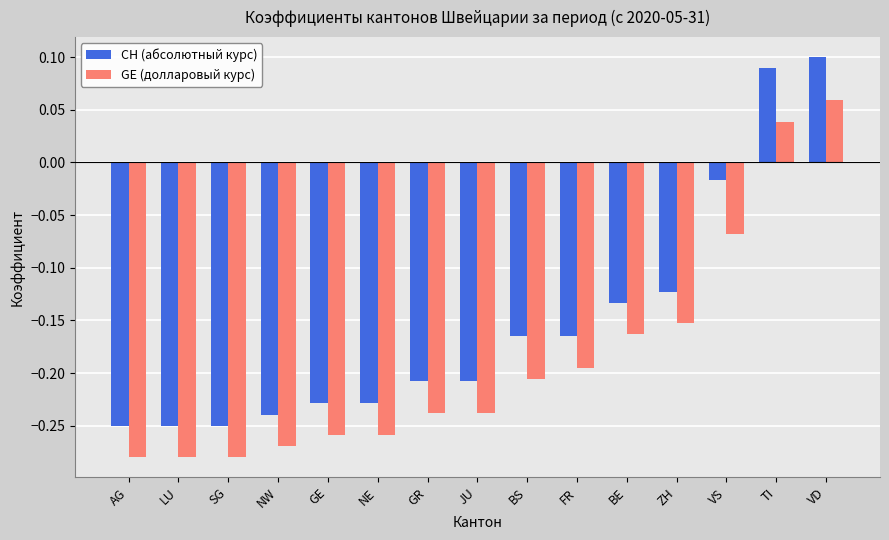

At which category is the sum across all series the highest?

VD